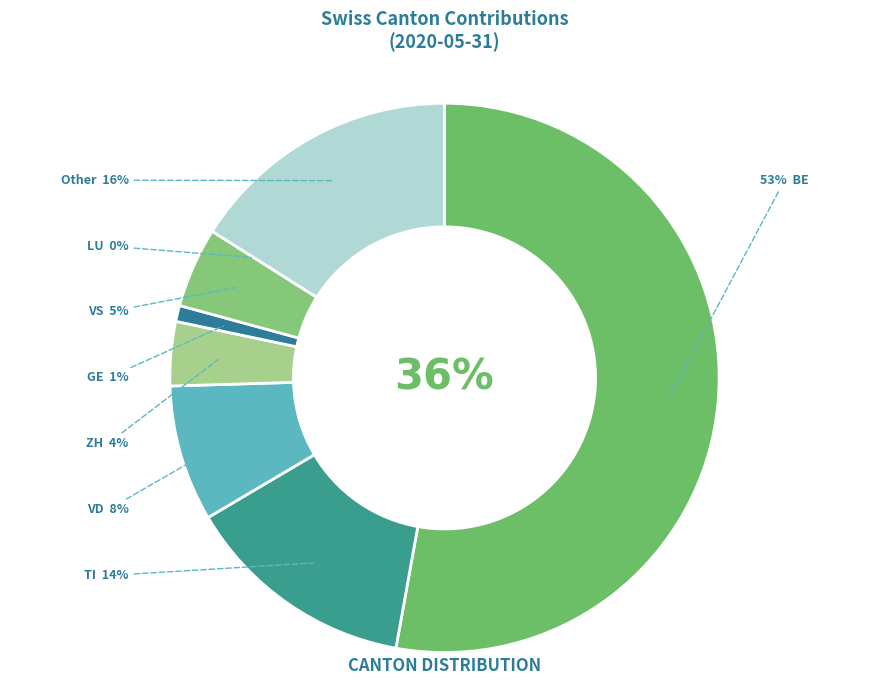

Do 2020-07-08 and 2020-06-27 together represent more than half of the pie?

No